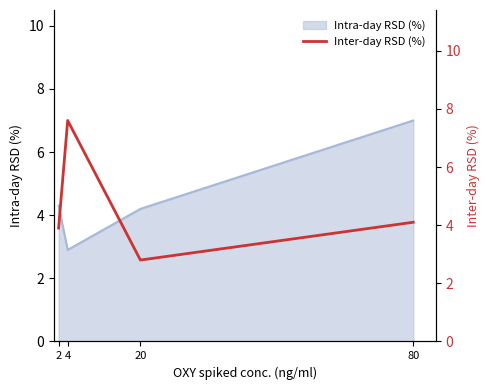

The Intra-day RSD (%) series shows 2.9 at 4. True or false?

True